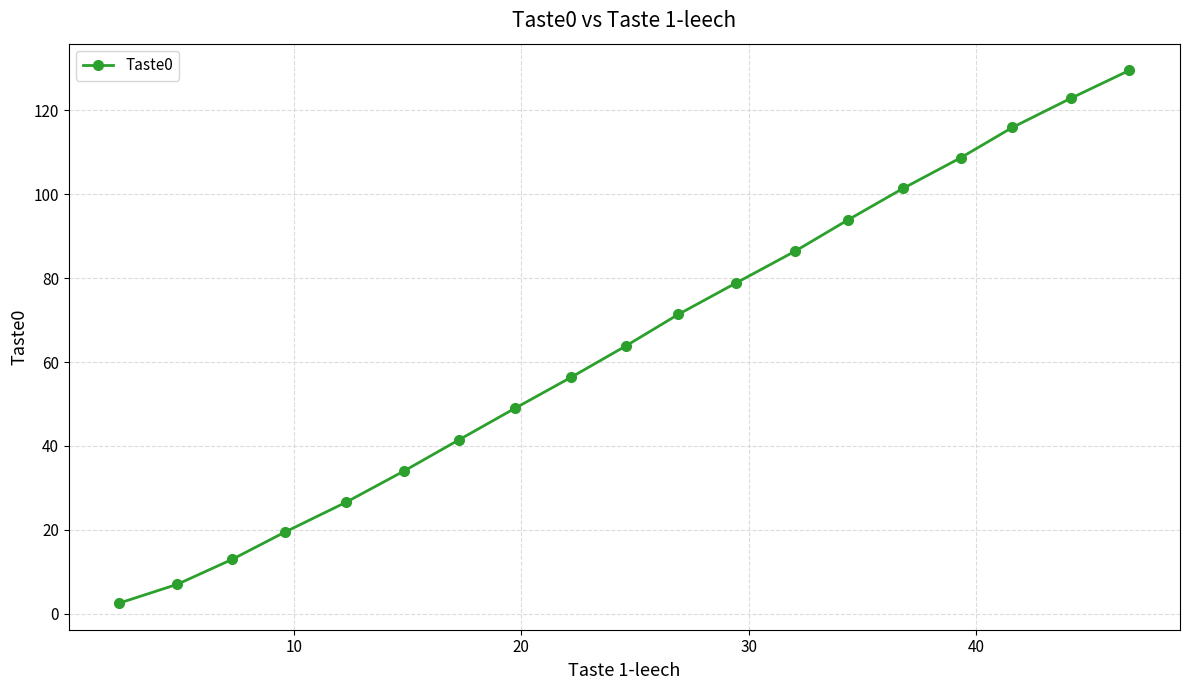

Reading right to left, extract all data points from this chart.

129.5	122.8	115.9	108.7	101.4	93.9	86.4	78.9	71.4	63.9	56.4	48.9	41.5	34.0	26.6	19.5	13.0	7.0	2.6